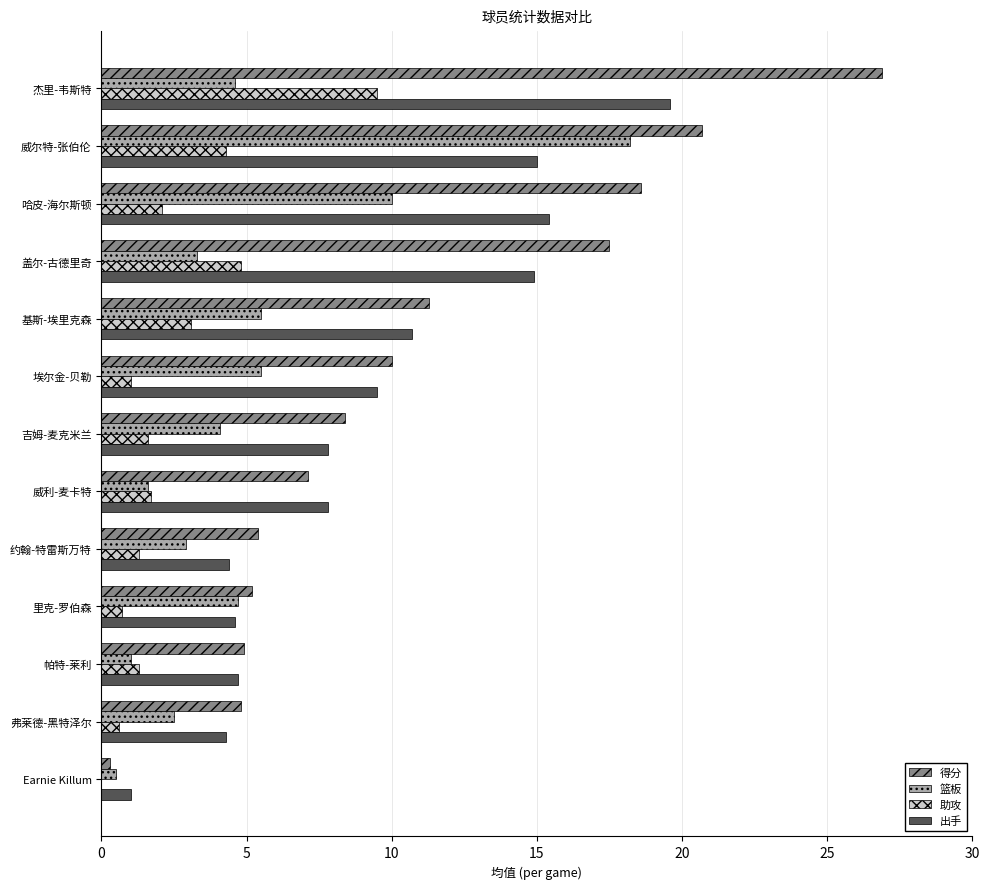

Which category has the highest value across all series?

杰里-韦斯特